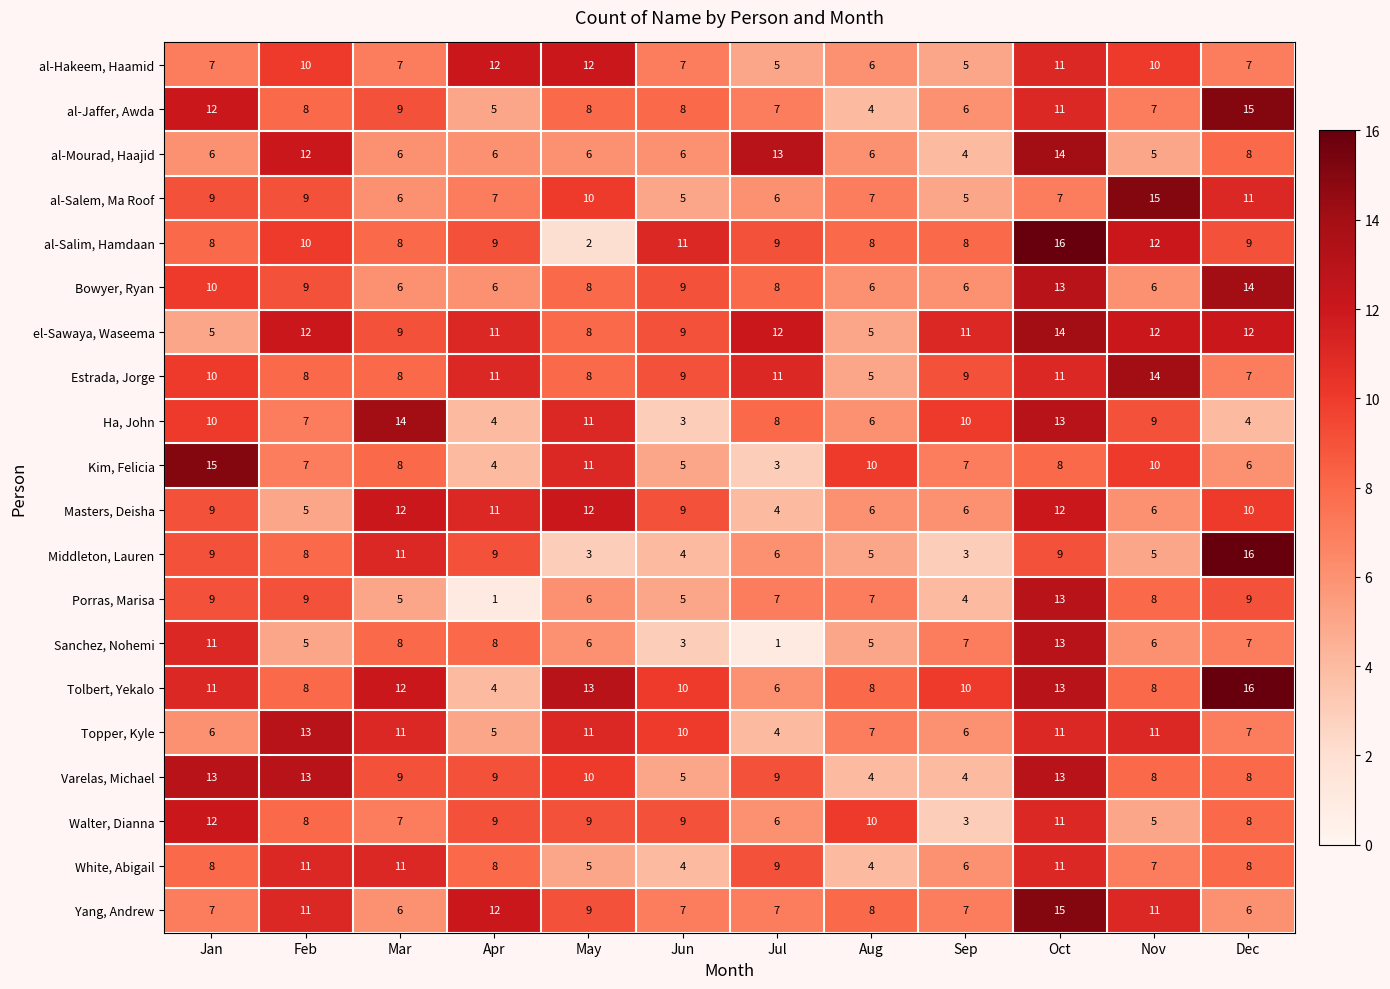

What is the approximate value of Porras, Marisa at May, to the nearest 10?

10